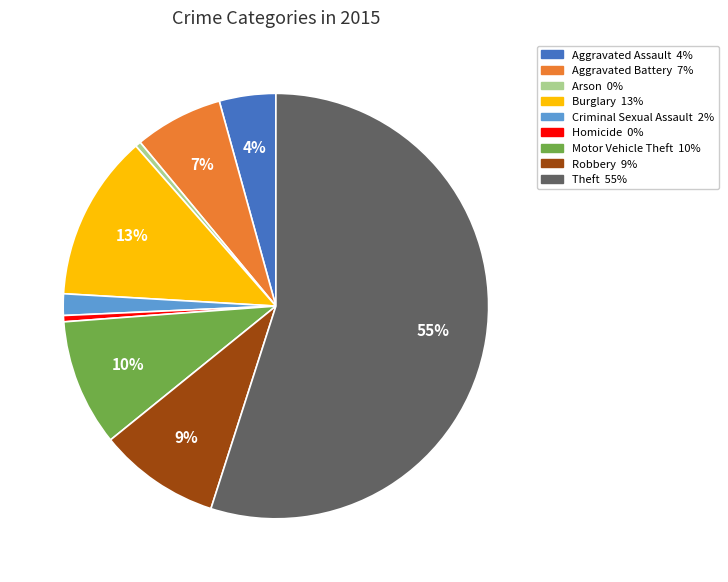

The Robbery slice represents 24% of the pie. True or false?

False